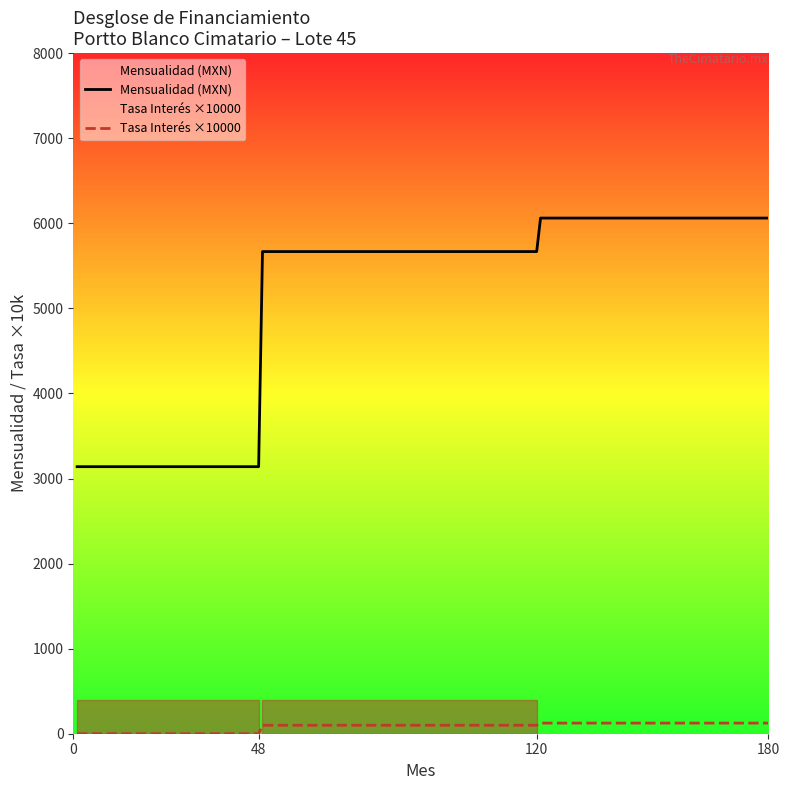

At which category does the chart reach its peak across all series?

Meses 121-180